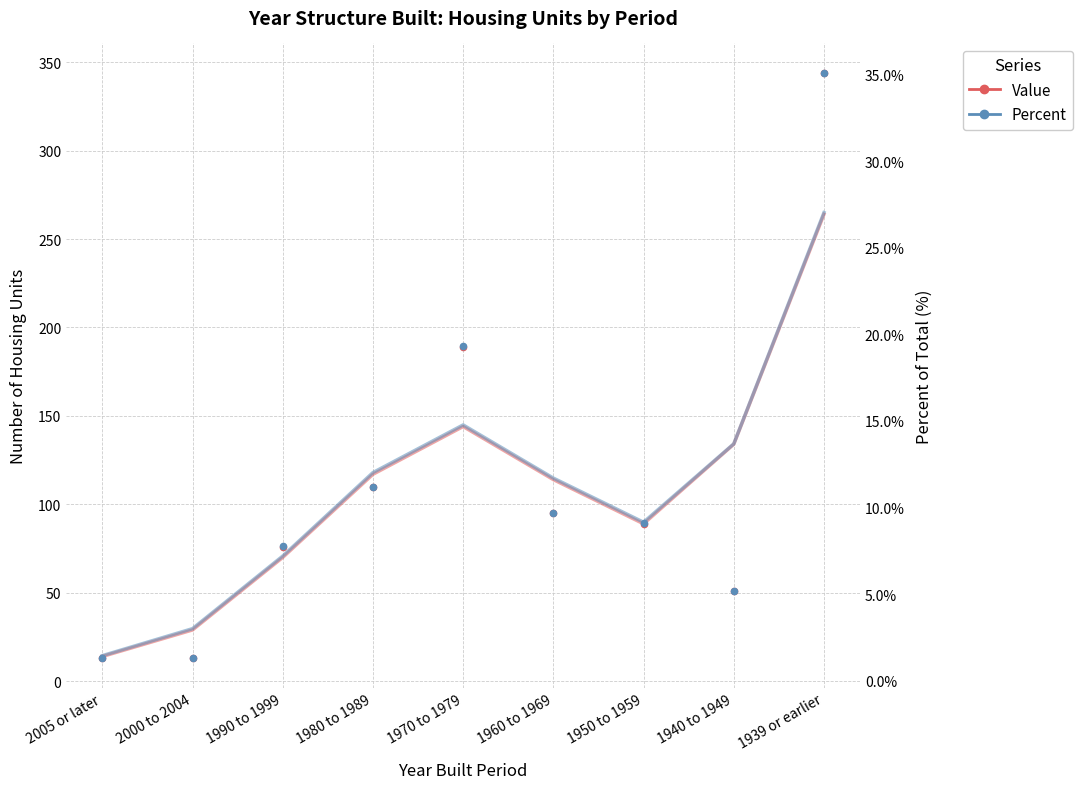

What is the total value across all series at 1980 to 1989?

121.2